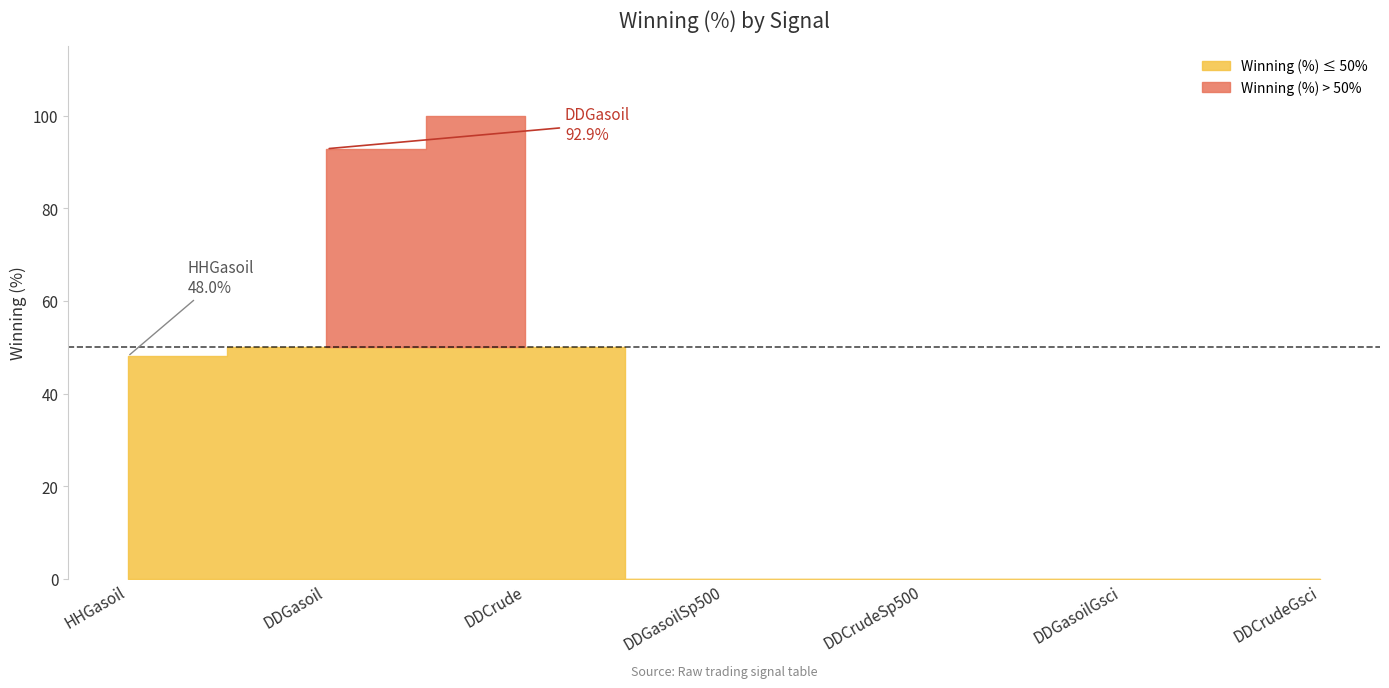

Does the chart display data point markers on the line(s)?

No